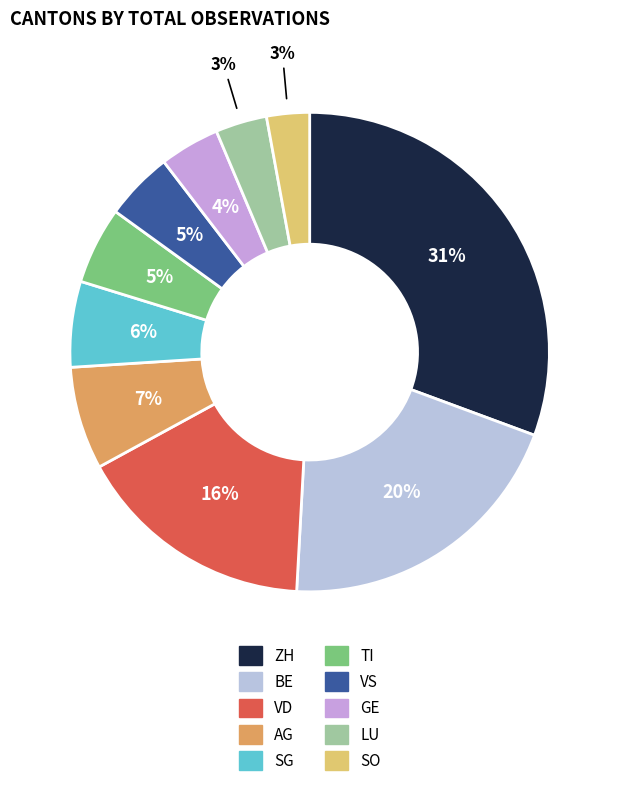

Rank the categories by value from lowest to highest.

SO, LU, GE, VS, TI, SG, AG, VD, BE, ZH